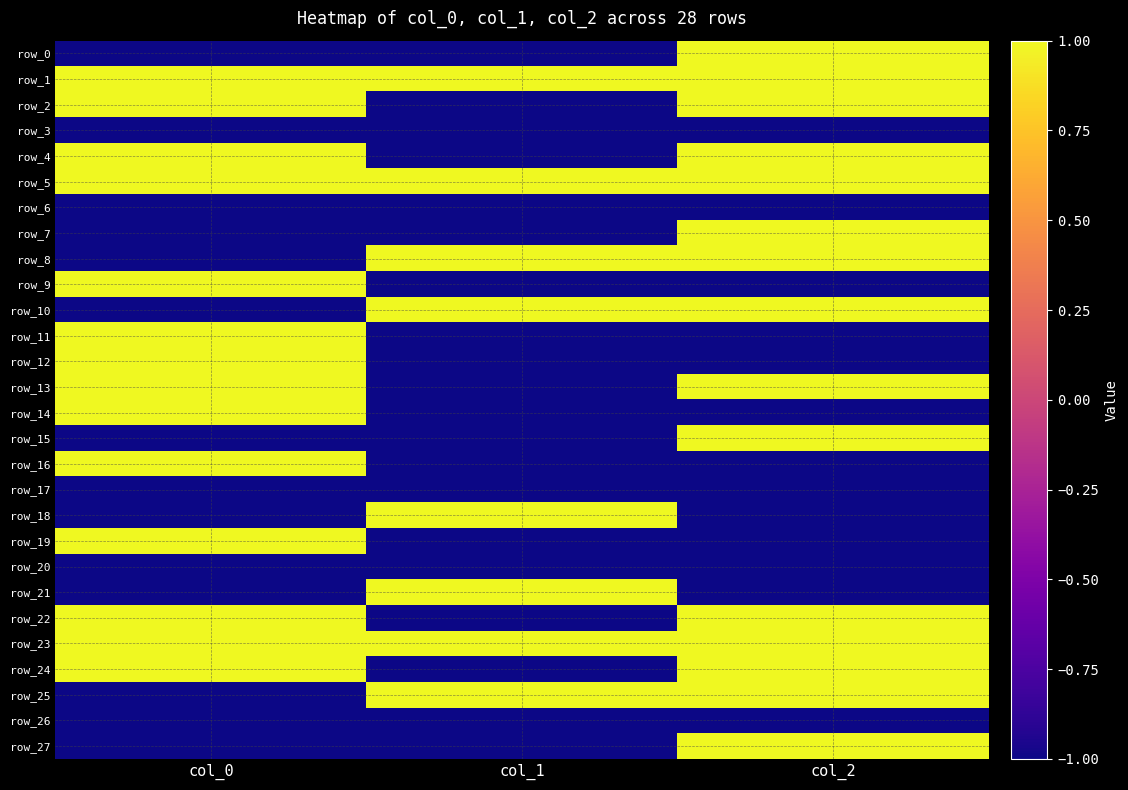

Between col_0 and col_2, which series saw the biggest shift?

row_0